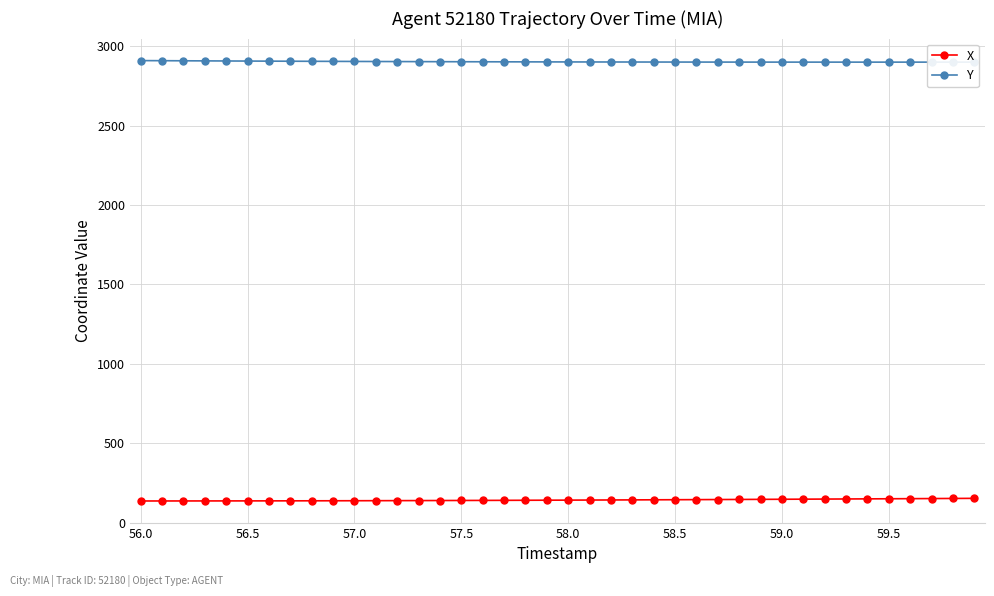

What is the value of the X point at the 3rd from the left?

136.7